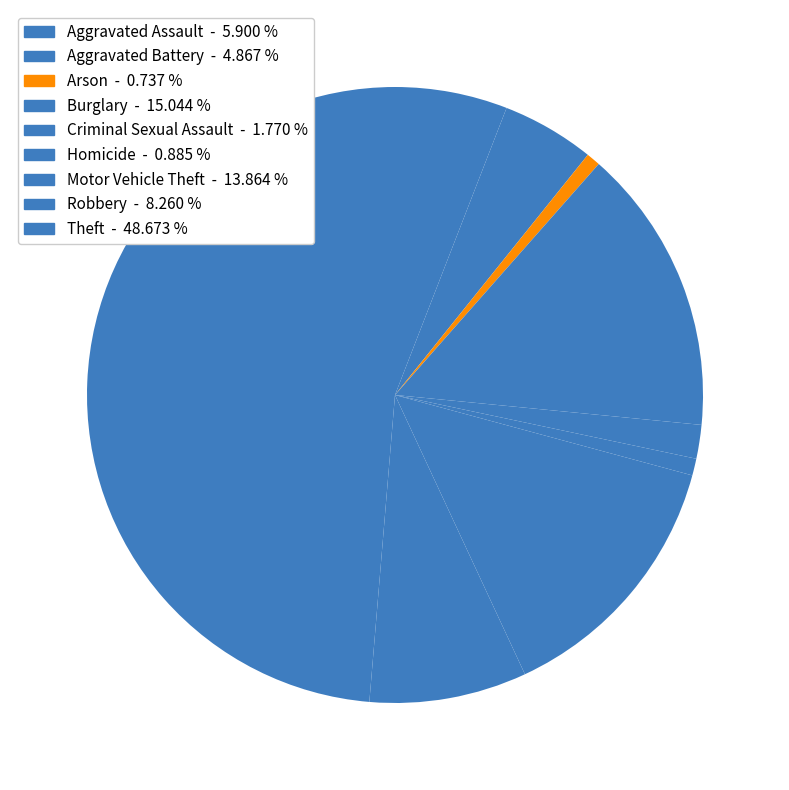

What is the ratio of the value at Aggravated Battery to the value at Theft?

0.1